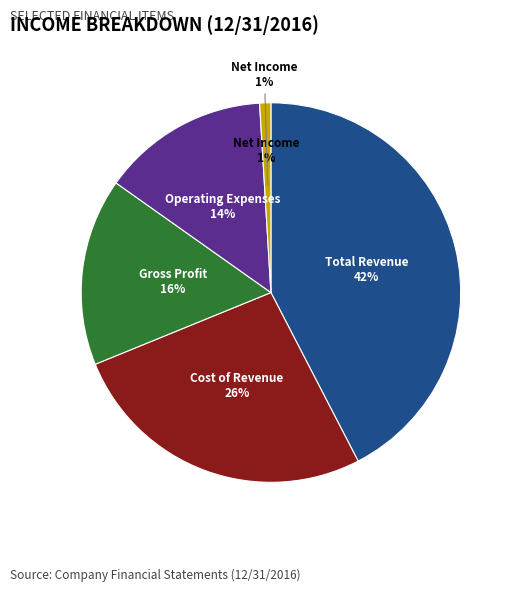

Between Cost of Revenue and Net Income, which is larger?

Cost of Revenue